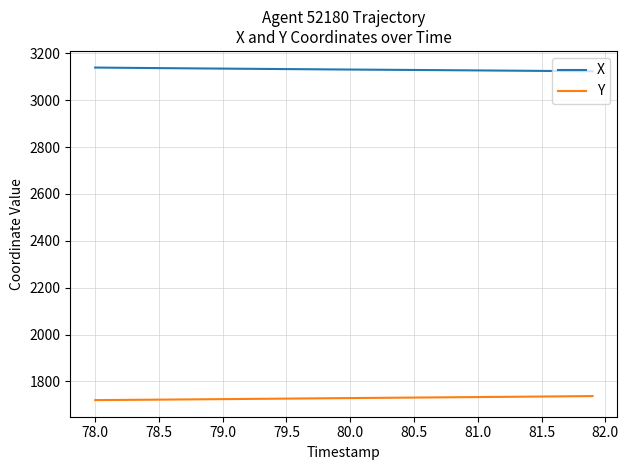

What is the greatest value displayed?

3139.8